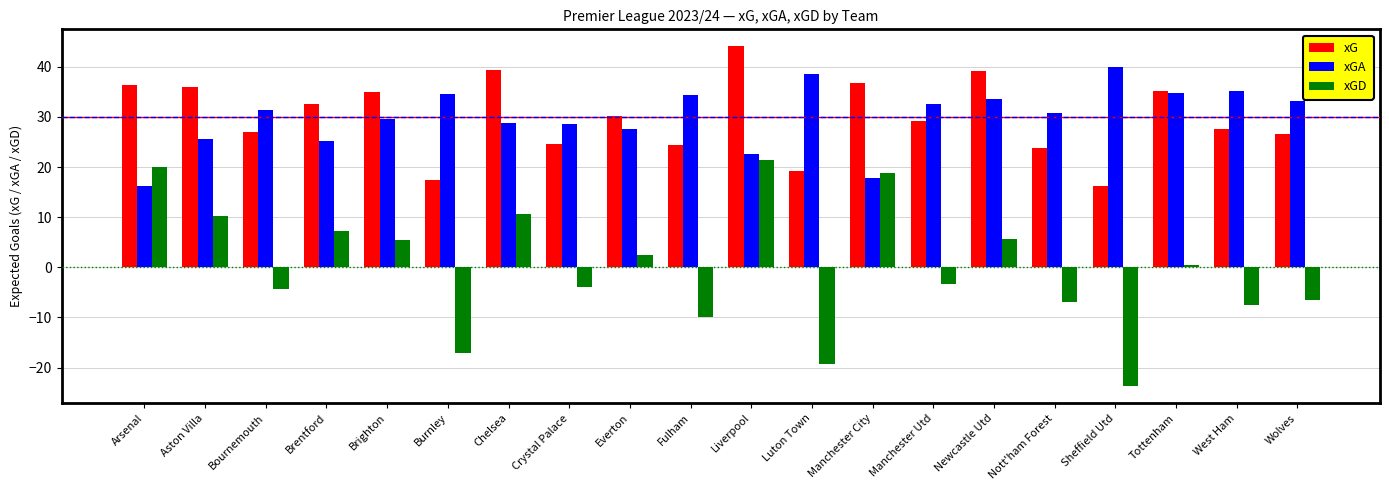

How many bars are there in each group?

3